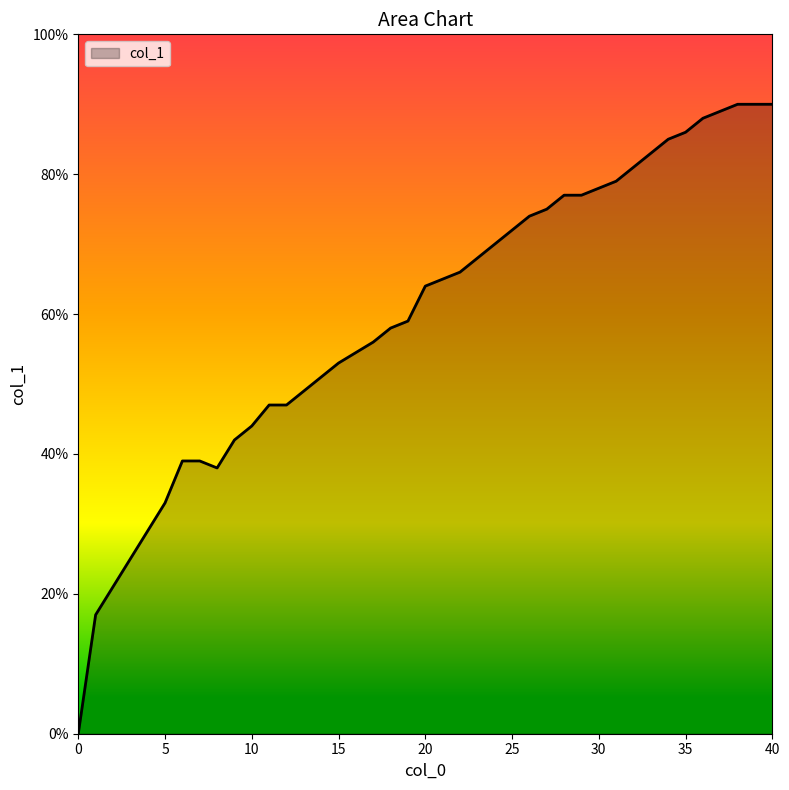

What is the average value?

0.6